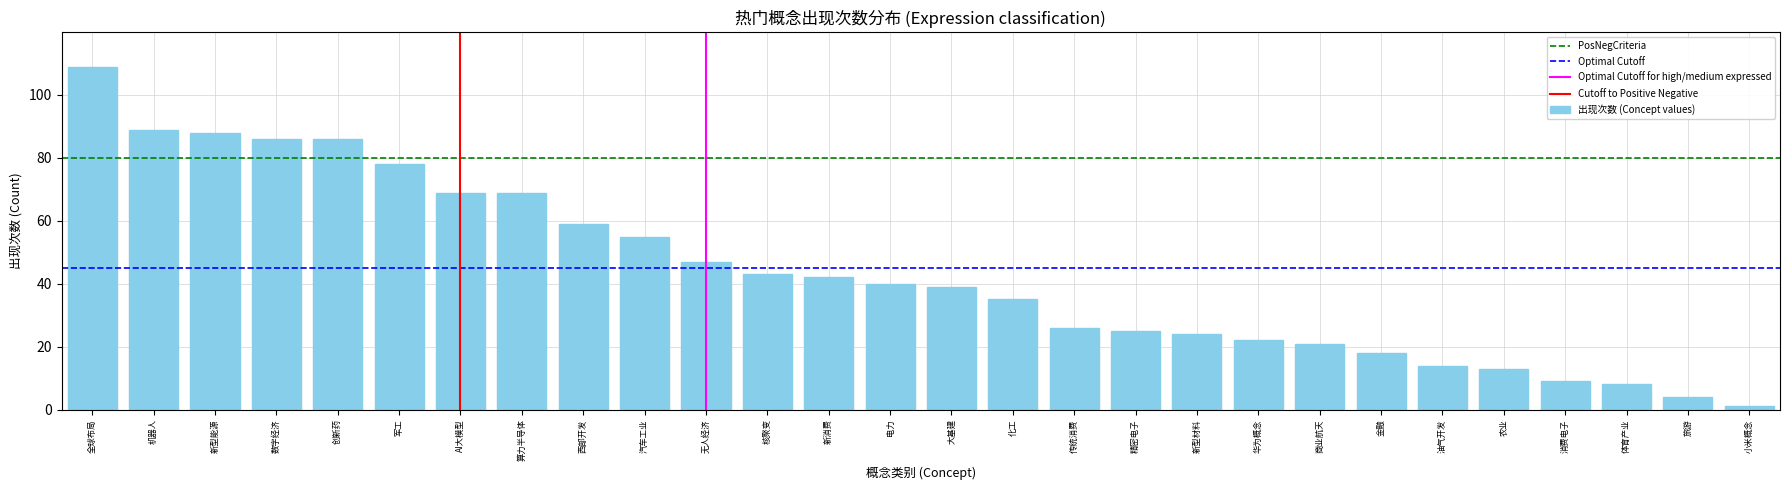

Reading left to right, list all the values displayed in this chart.

全球布局=109	机器人=89	新型能源=88	数字经济=86	创新药=86	军工=78	AI大模型=69	算力半导体=69	西部开发=59	汽车工业=55	无人经济=47	核聚变=43	新消费=42	电力=40	大基建=39	化工=35	传统消费=26	精密电子=25	新型材料=24	华为概念=22	商业航天=21	金融=18	油气开发=14	农业=13	消费电子=9	体育产业=8	旅游=4	小米概念=1